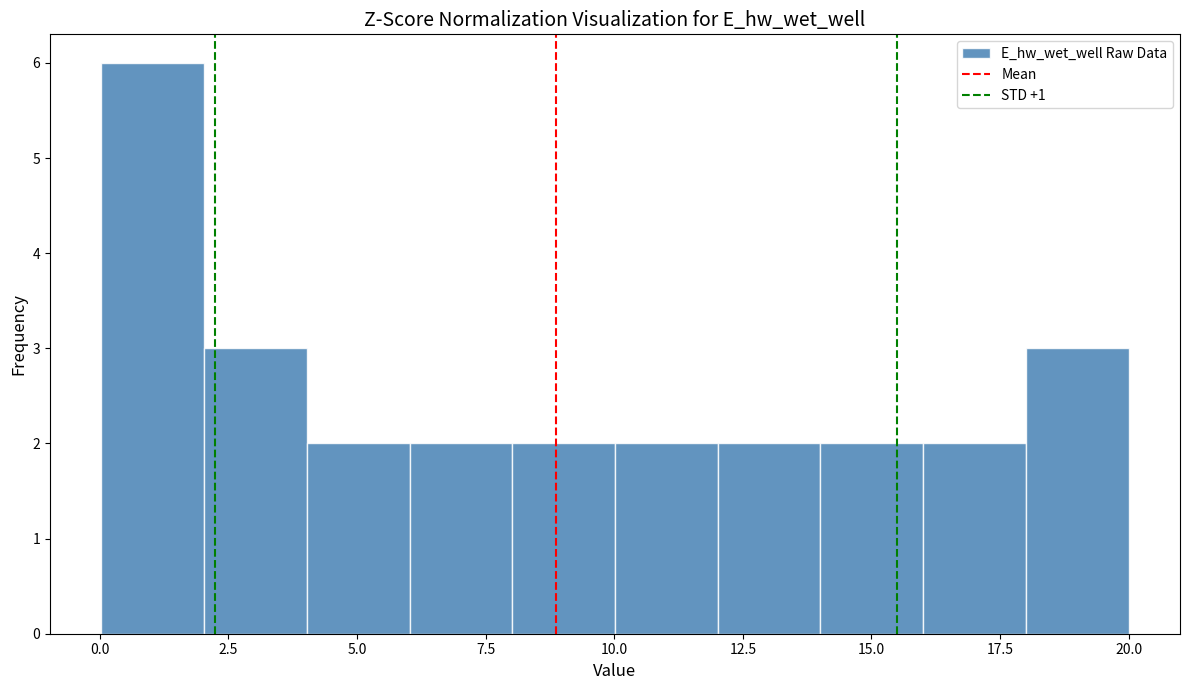

Read against the x-axis, roughly where is the centre of the tallest bar?

1.0